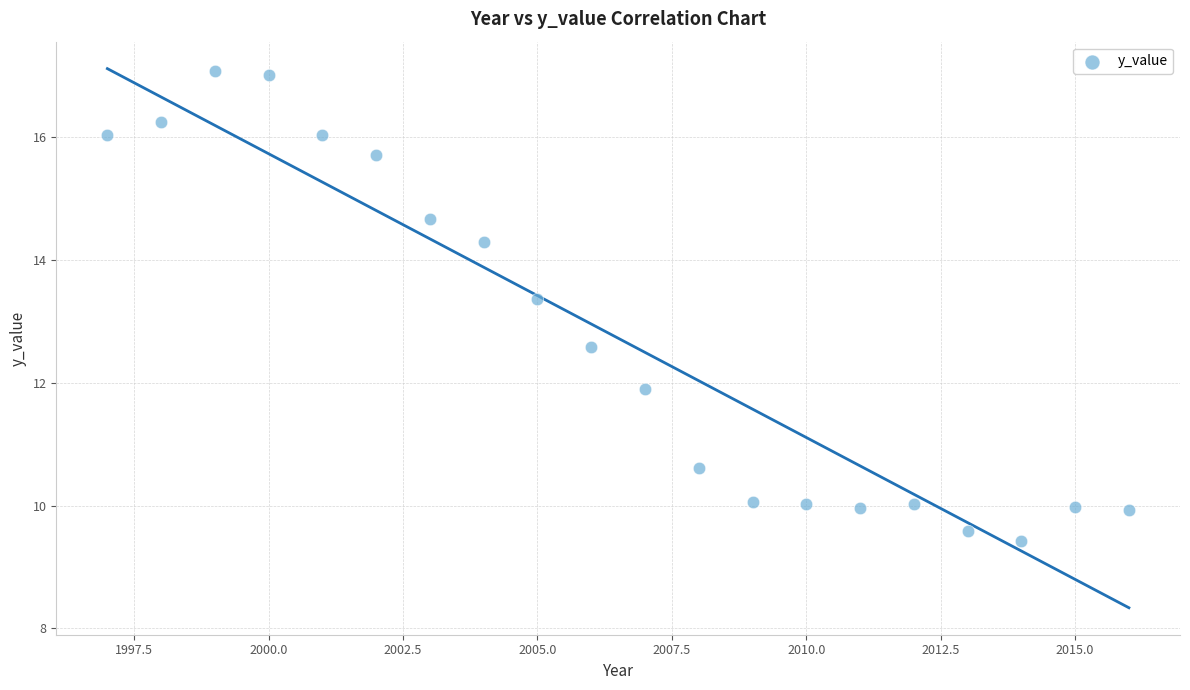

What is the range of X values (max minus min)?

19.0